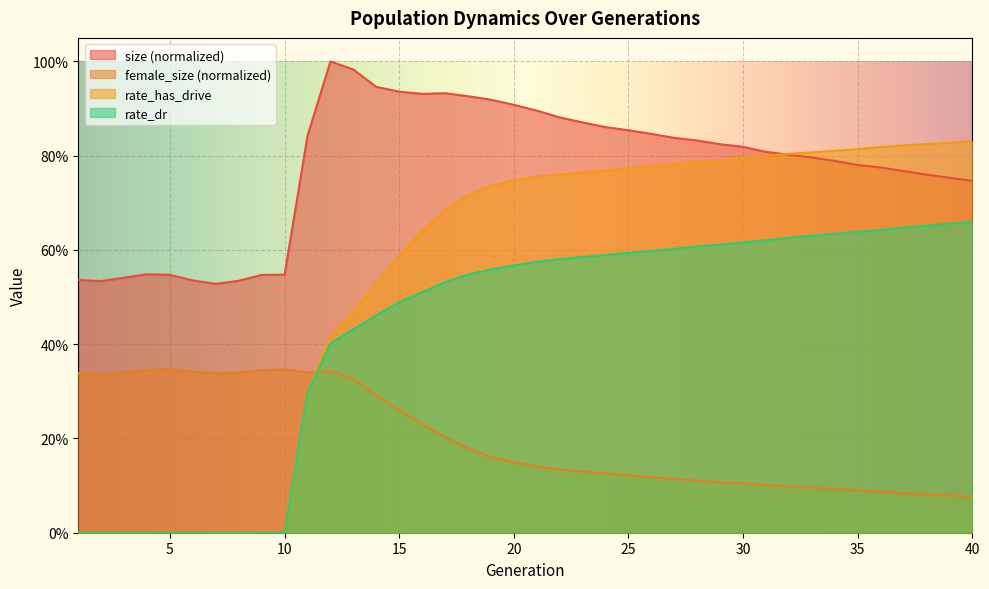

Which series ends up on top after the final intersection of female_size and rate_dr?

rate_dr